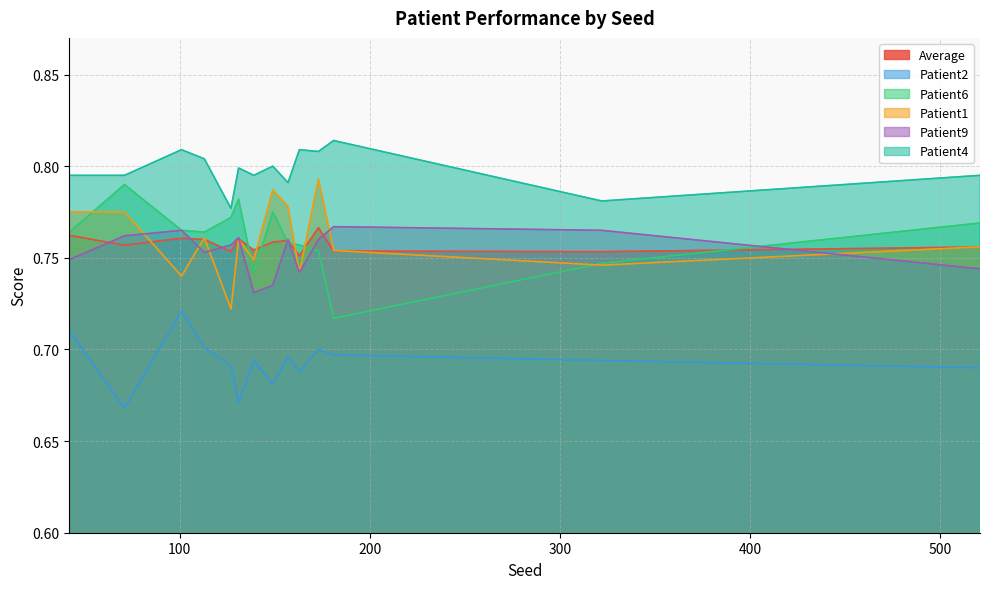

At which label does Patient6 reach its peak?

71